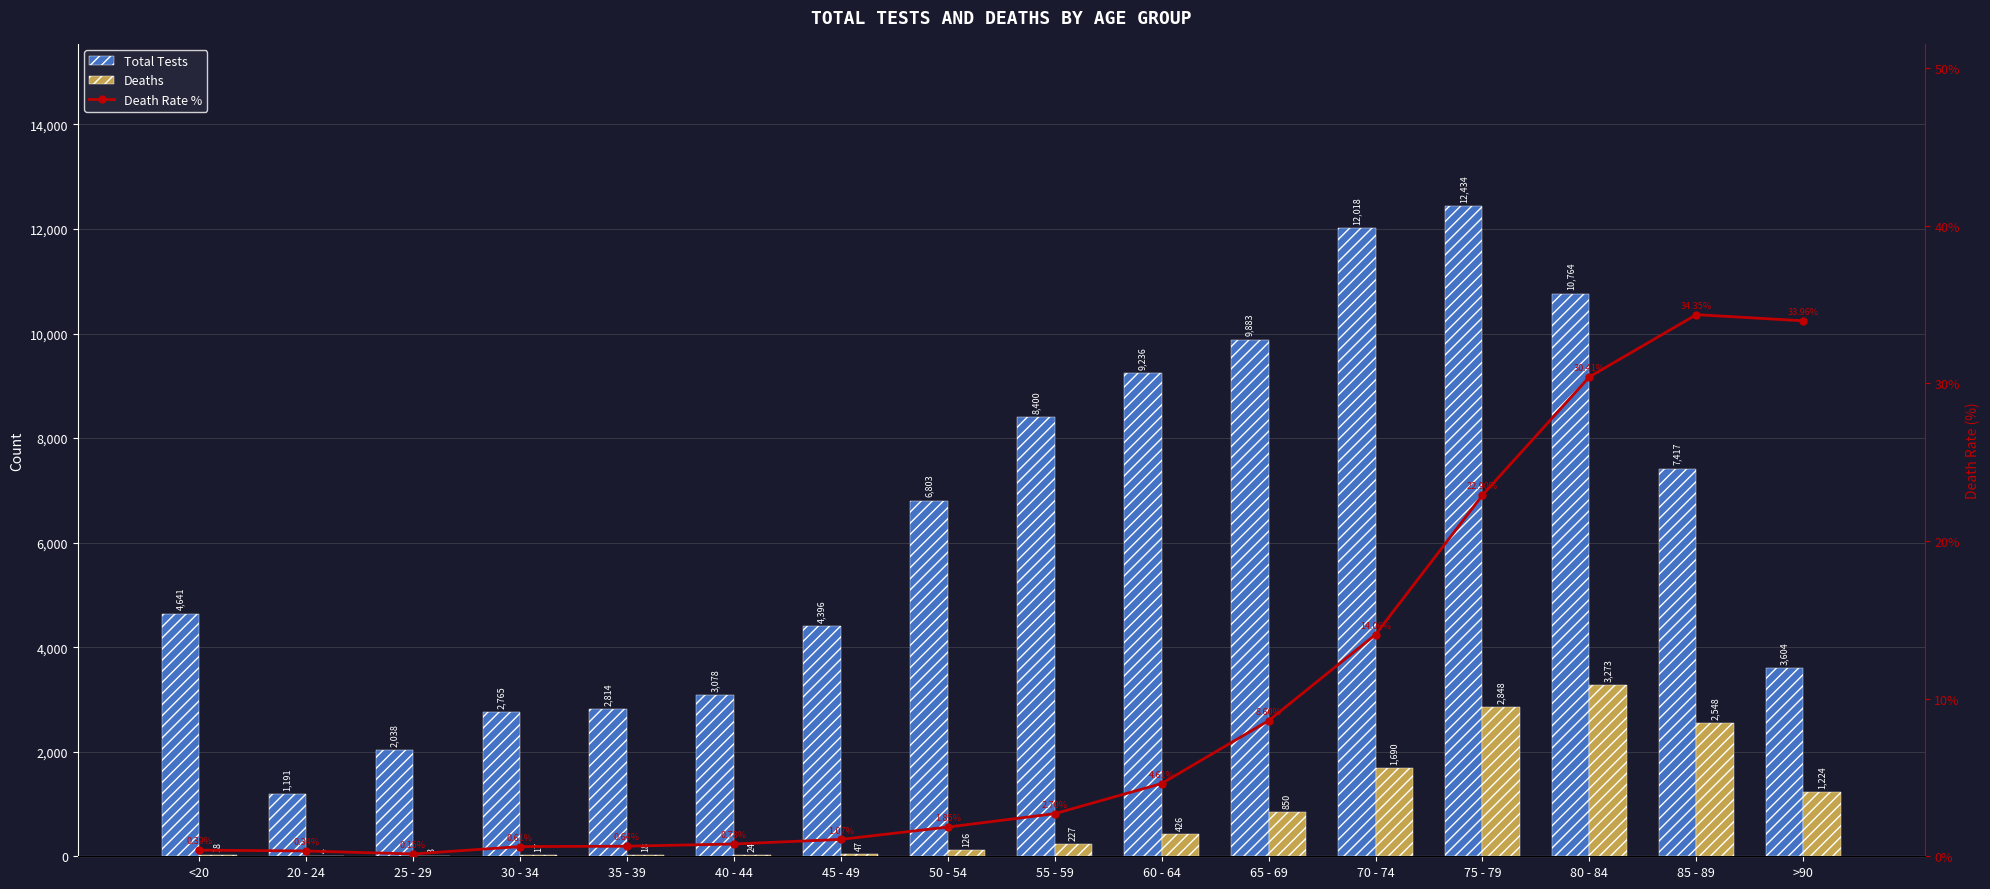

The value of Total Tests at 75 - 79 is 12434.0. True or false?

True